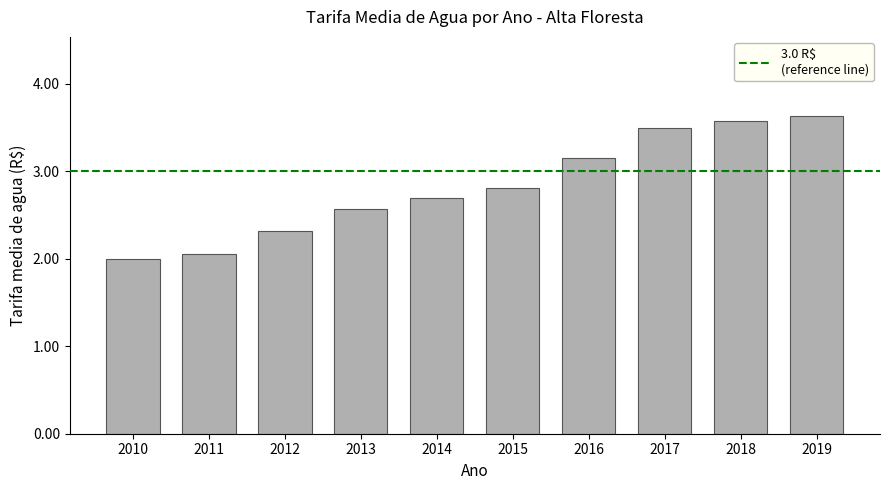

What is the ratio of the value at 2019 to the value at 2012?

1.6